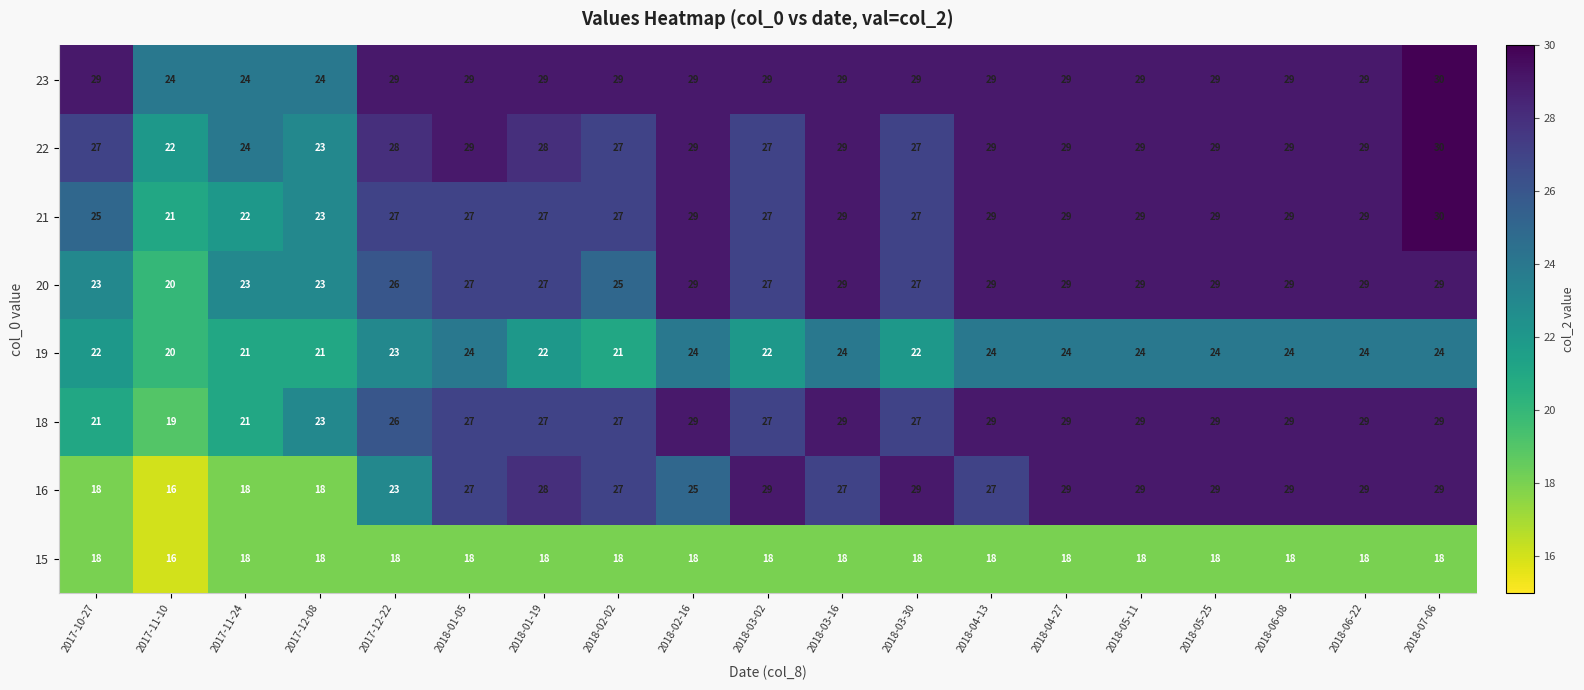

The value of 18 at 2018-07-06 is 29. True or false?

True